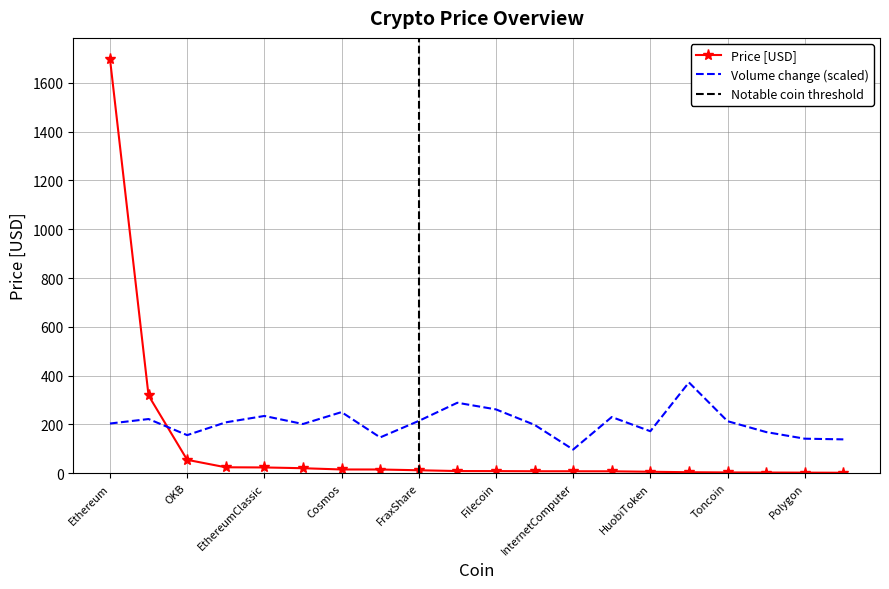

What is the label of the 2nd point from the left?

BNB